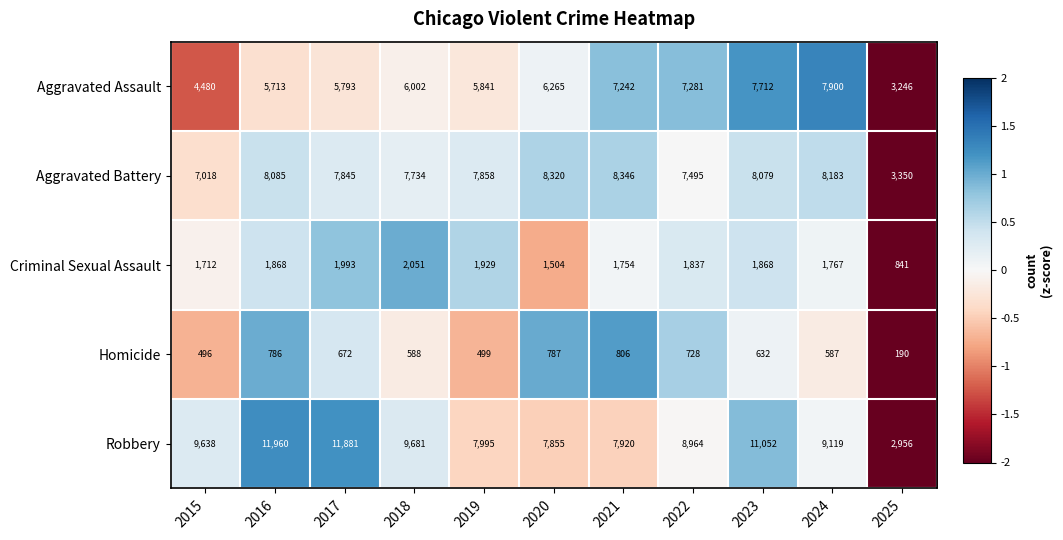

Which series has the largest range (max minus min)?

Robbery